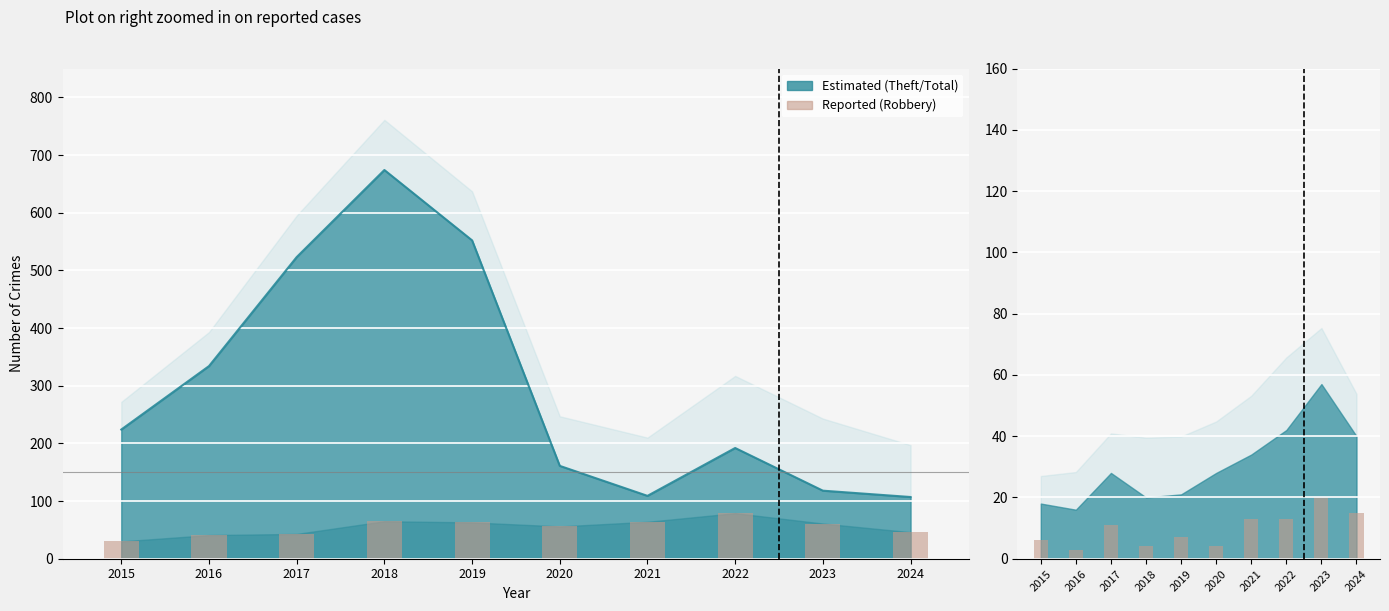

What is the sum of all Aggravated Assault values?

96